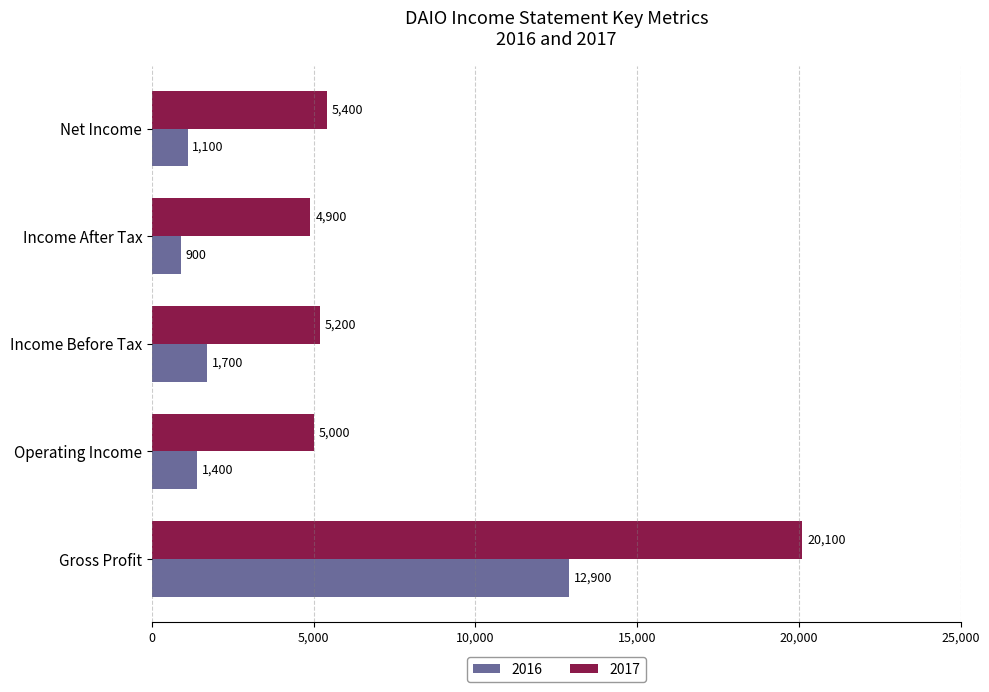

Which series changed the most between Gross Profit and Net Income?

2017